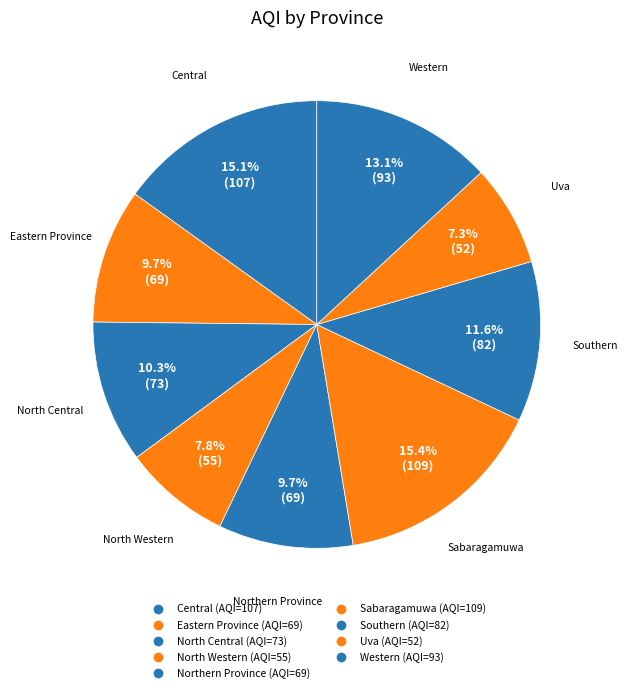

How many slices are in this pie chart?

9